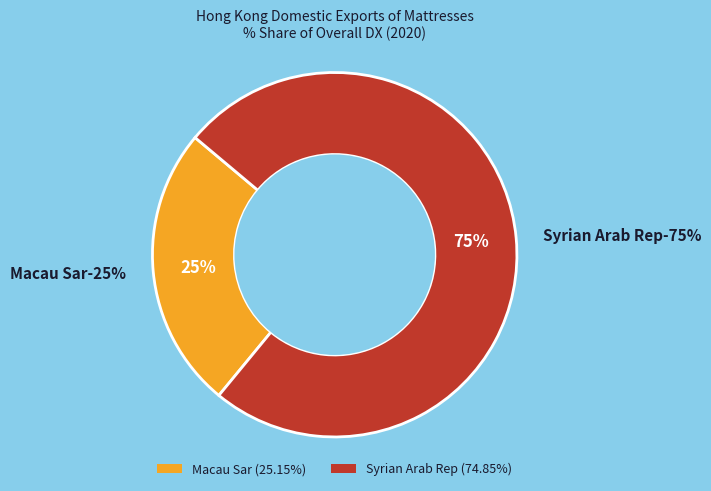

Rank the categories by value from highest to lowest.

SYRIAN ARAB REP, MACAU SAR